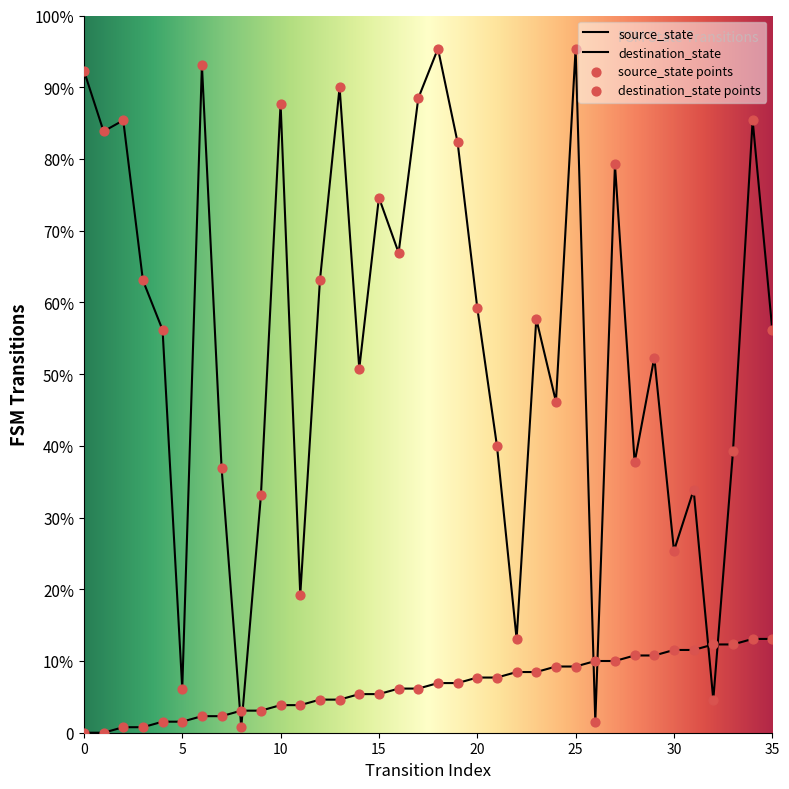

Which series contains the lowest Y value?

source_state